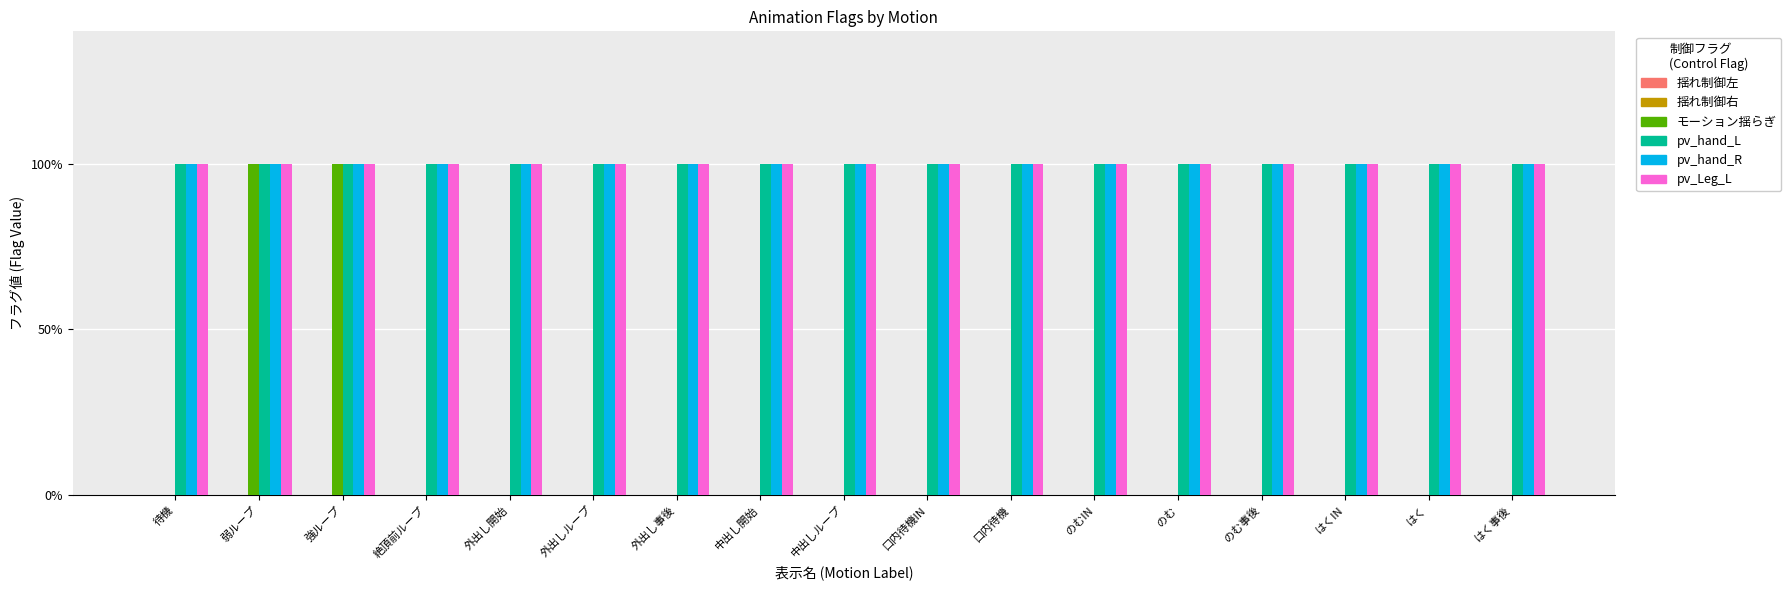

Which series has the largest total across all categories?

pv_hand_L